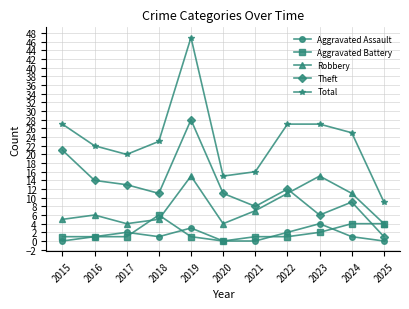

The Theft series shows 9 at 2024. True or false?

True